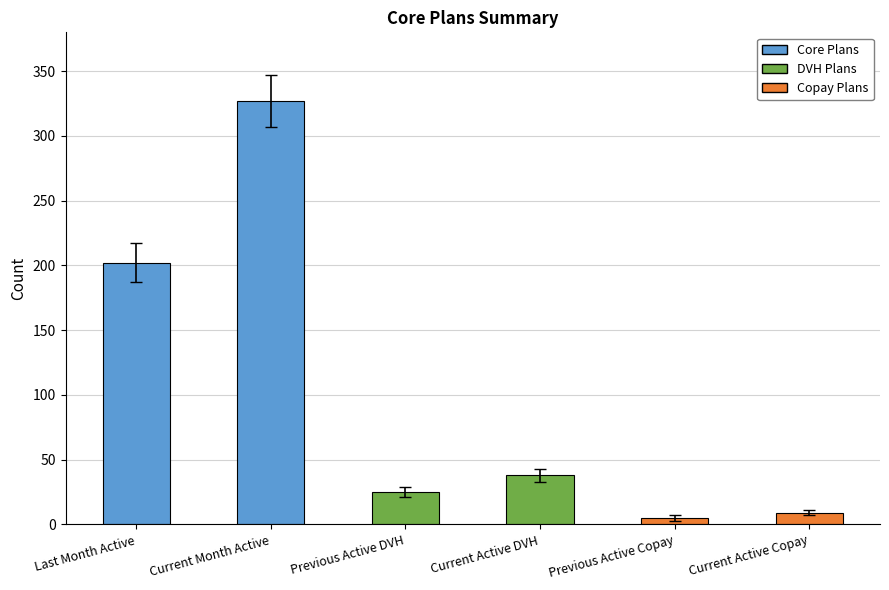

Are the bars grouped side by side (vs. stacked)?

No